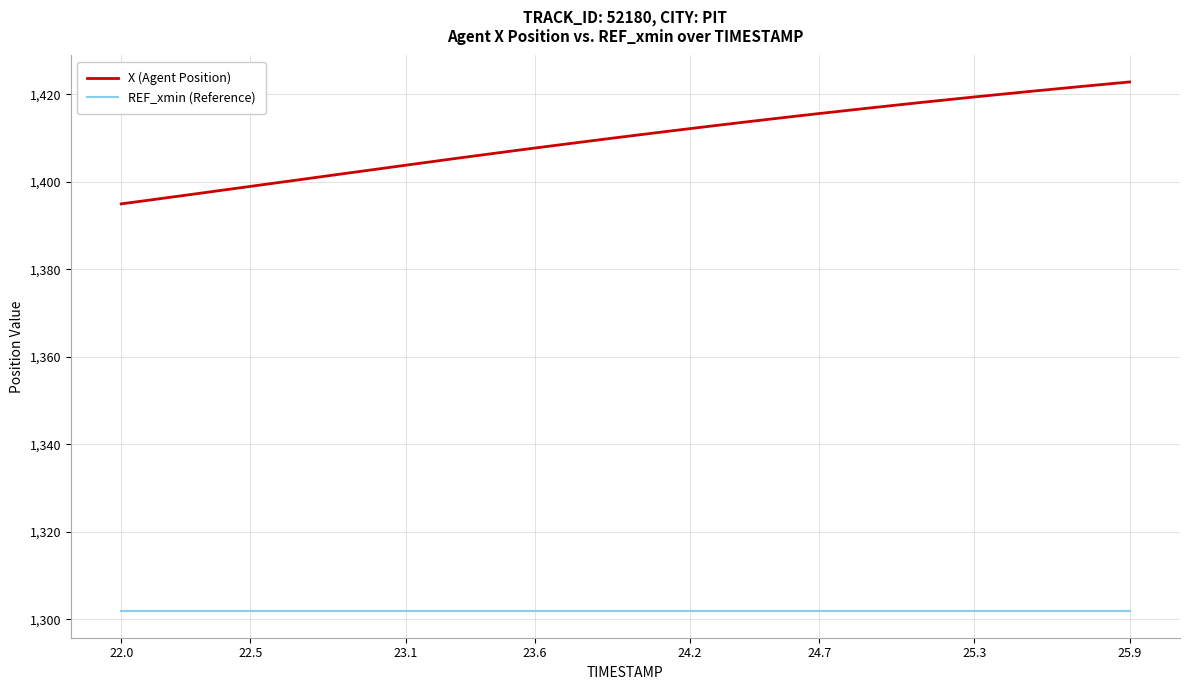

Which series has the largest total across all categories?

X (Agent Position)